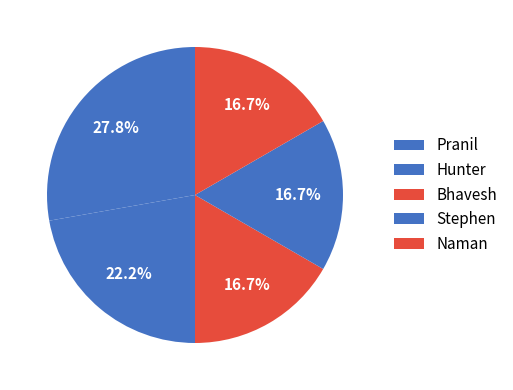

How many segments does this pie chart have?

5